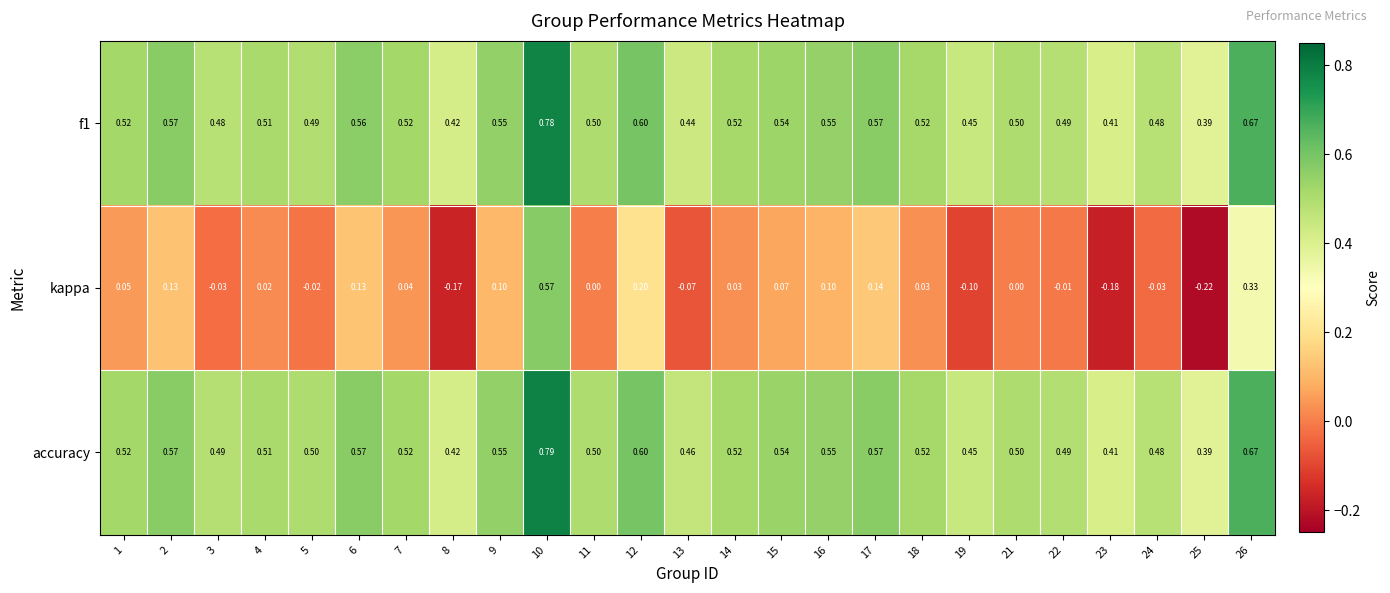

Is the value of f1 at 16 greater than the value of accuracy at 22?

Yes